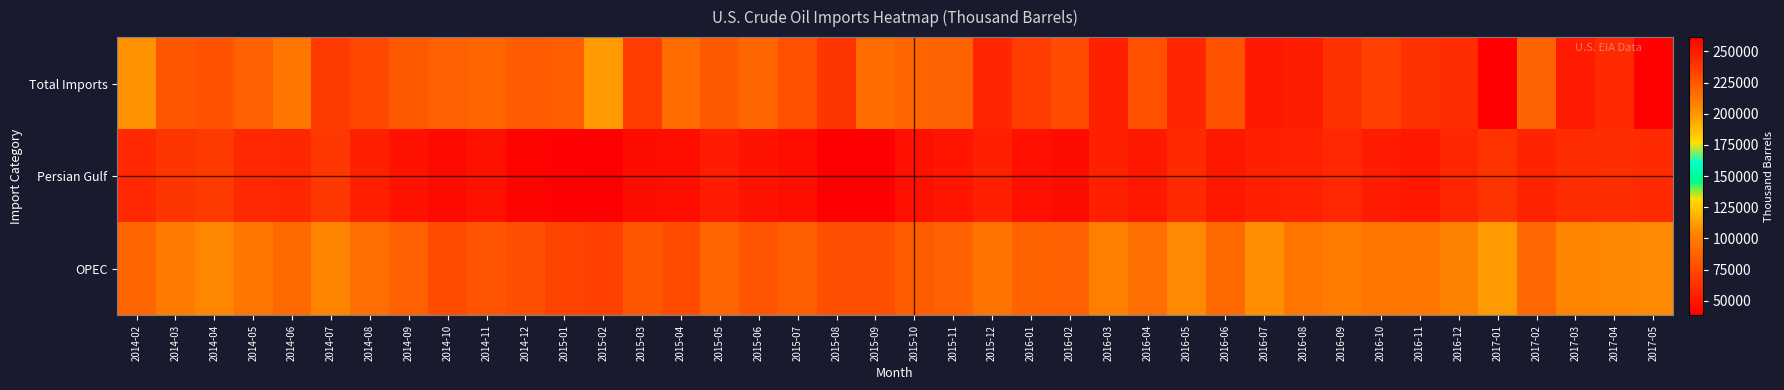

At which category is the sum across all series the highest?

2017-01